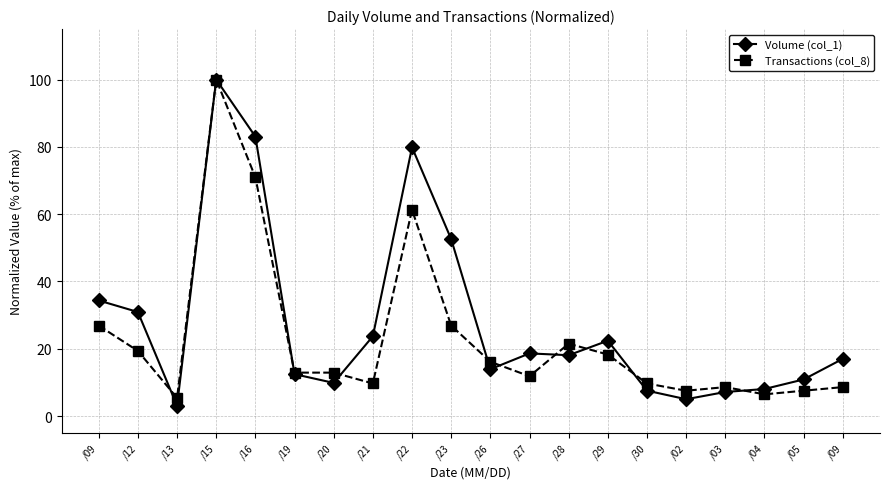

At how many categories does at least one series exceed 10?

15